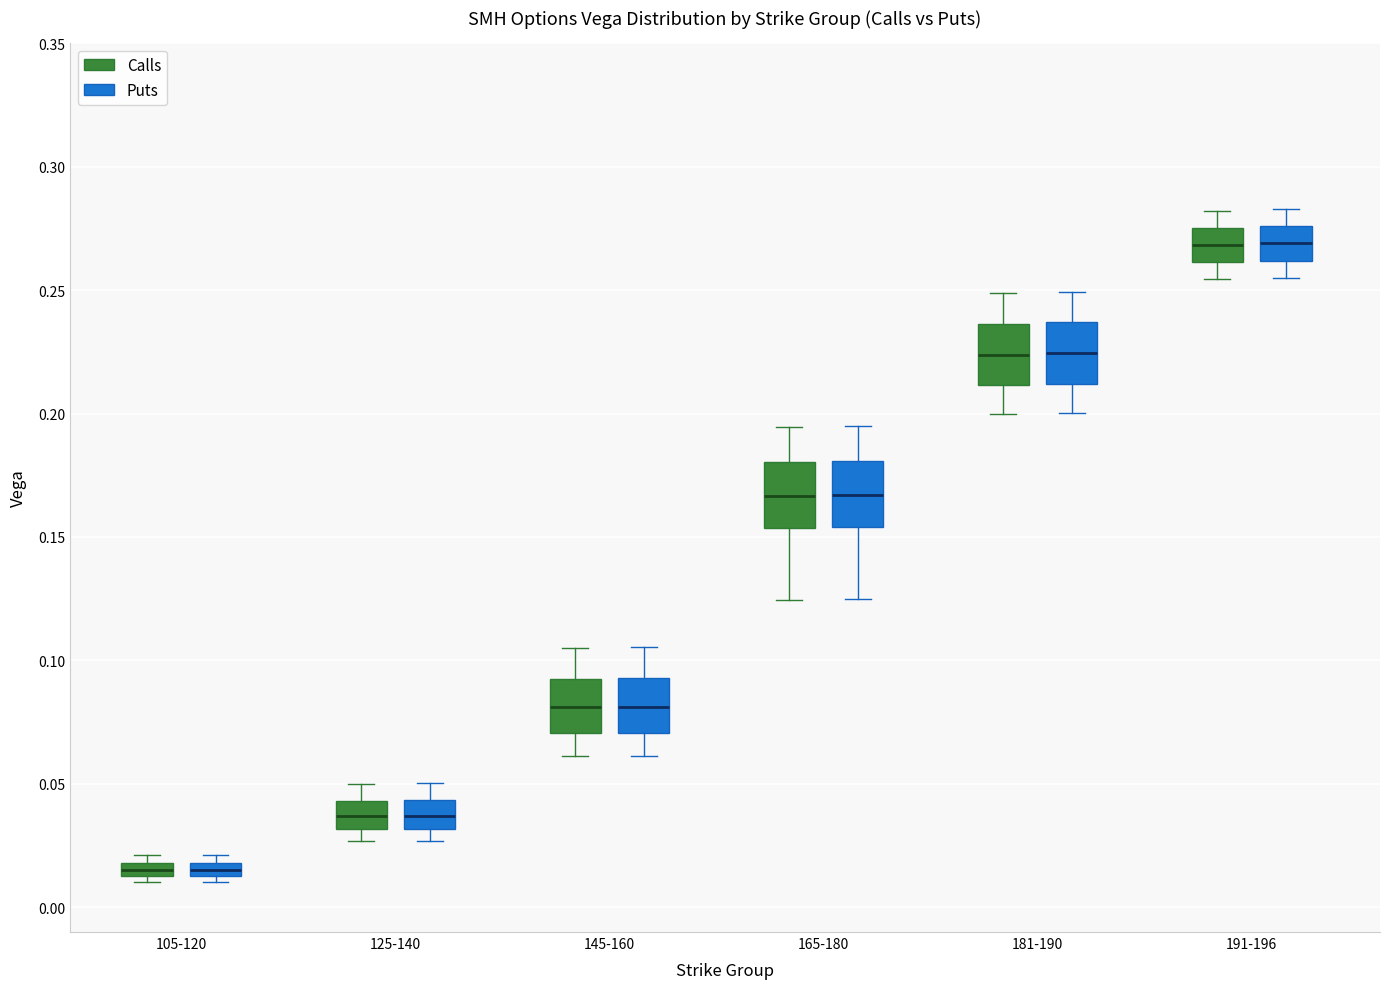

Where is the upper edge of the box for 181-190 (Calls) on the y-axis? The values are not printed on the chart, so give them approximately, as read against the axis.

0.235